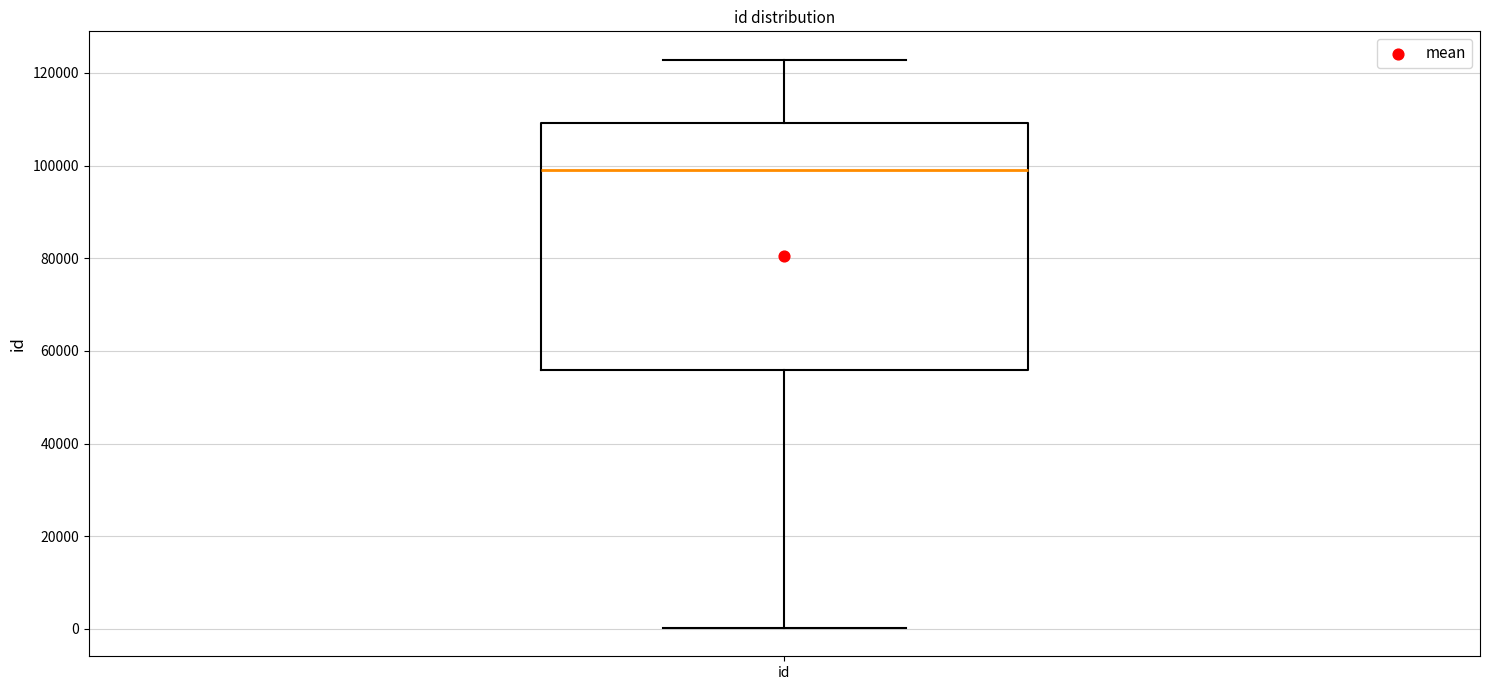

Where is the lower edge of the box for id on the y-axis? The values are not printed on the chart, so give them approximately, as read against the axis.

56000